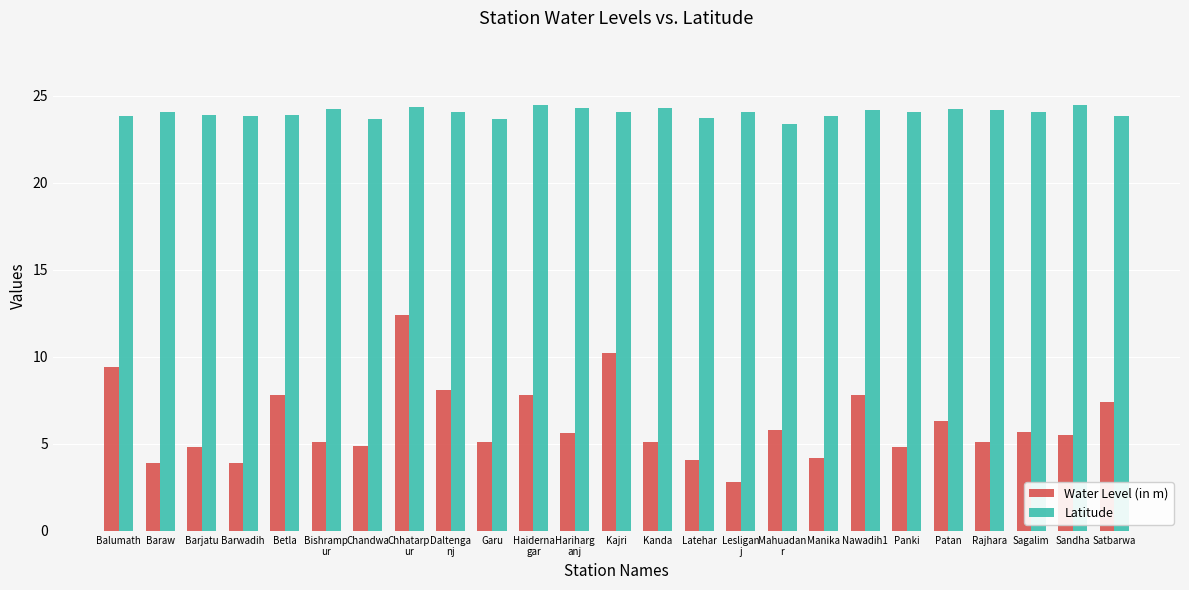

True or false: Water Level (in m) has a value of 4.1 at Latehar.

True